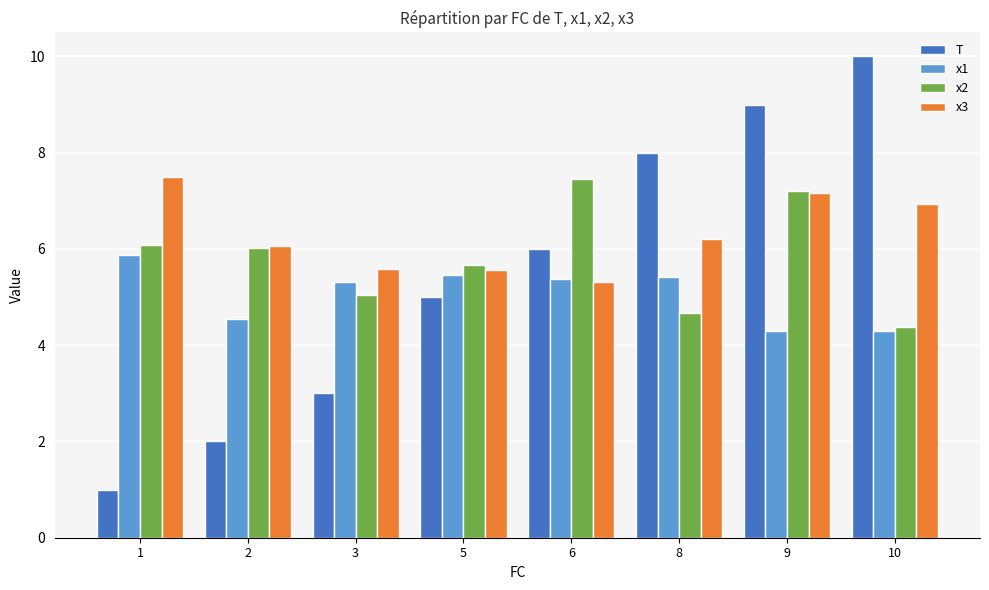

Is the value of x3 at 5 greater than the value of T at 3?

Yes